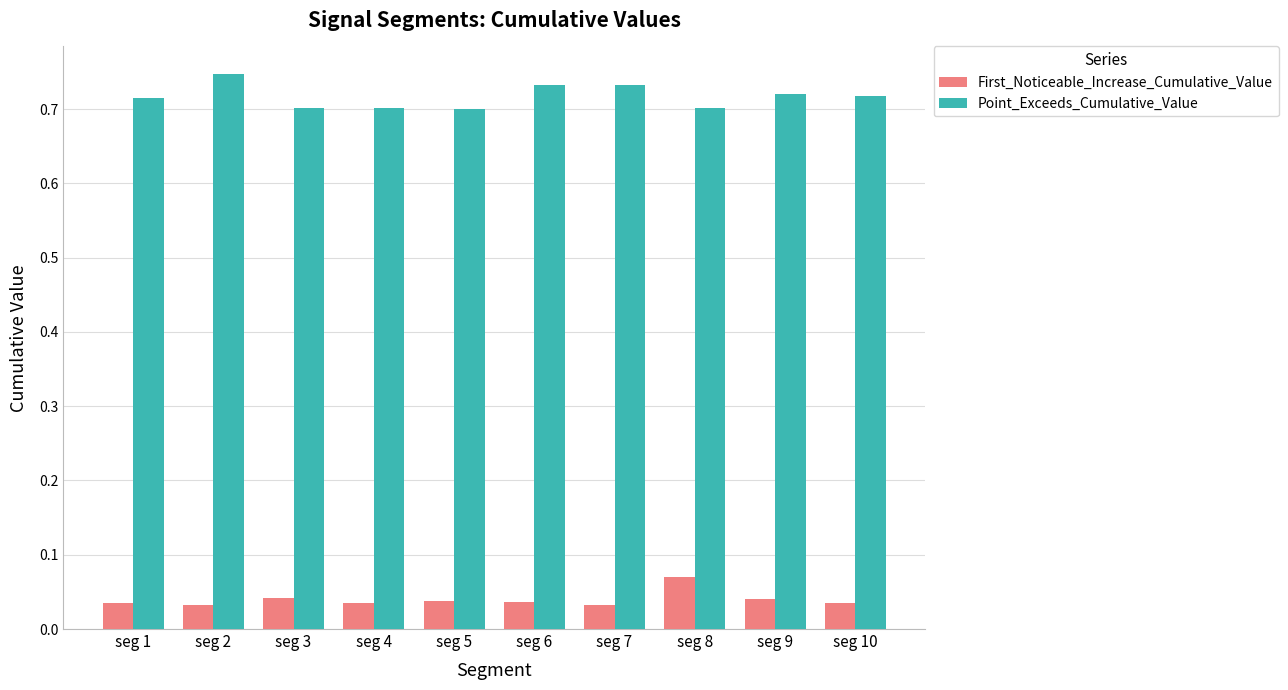

What is the total value across all series at seg 8?

0.8